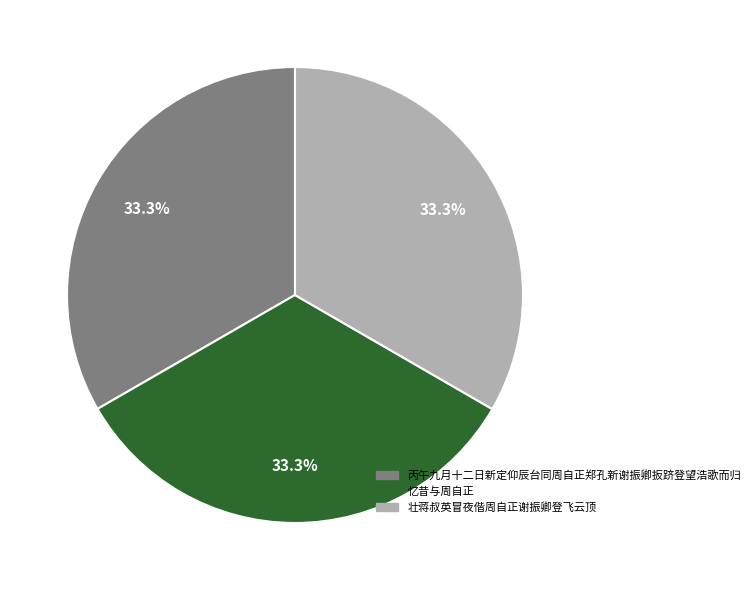

Count the number of slices in the pie.

3